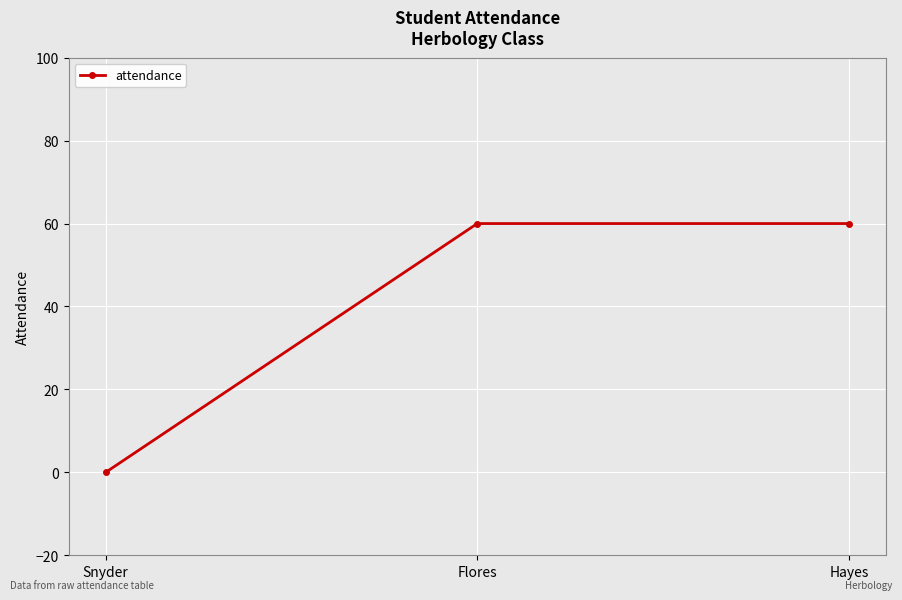

Which label corresponds to the smallest value in the chart?

Snyder